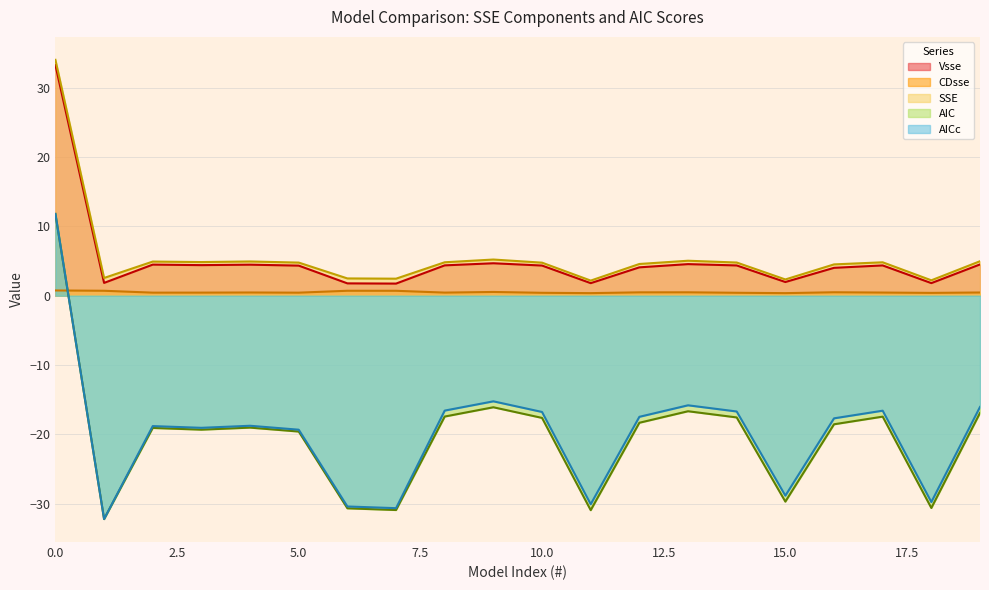

Which series has the largest range (max minus min)?

AIC